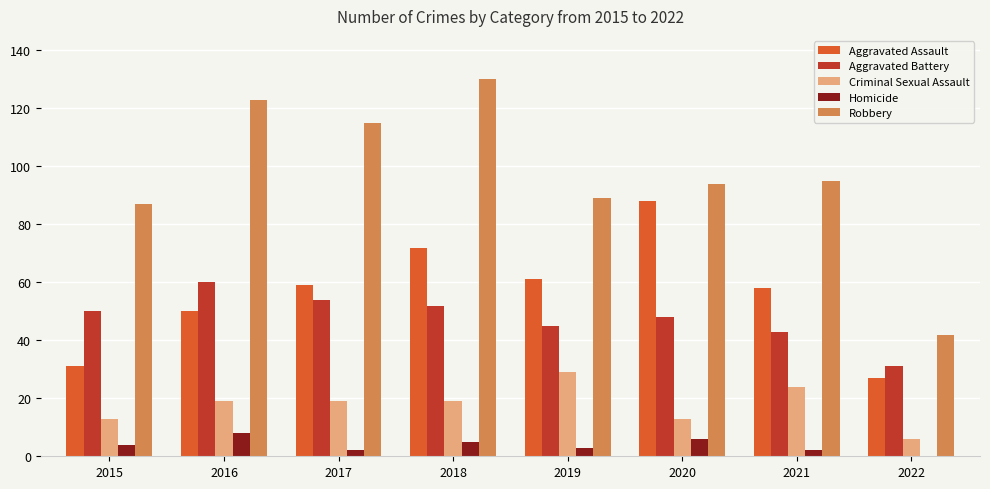

Reading left to right, what are all the values shown in this chart?

Aggravated Assault: 2015=31	2016=50	2017=59	2018=72	2019=61	2020=88	2021=58	2022=27
Aggravated Battery: 2015=50	2016=60	2017=54	2018=52	2019=45	2020=48	2021=43	2022=31
Criminal Sexual Assault: 2015=13	2016=19	2017=19	2018=19	2019=29	2020=13	2021=24	2022=6
Homicide: 2015=4	2016=8	2017=2	2018=5	2019=3	2020=6	2021=2	2022=0
Robbery: 2015=87	2016=123	2017=115	2018=130	2019=89	2020=94	2021=95	2022=42